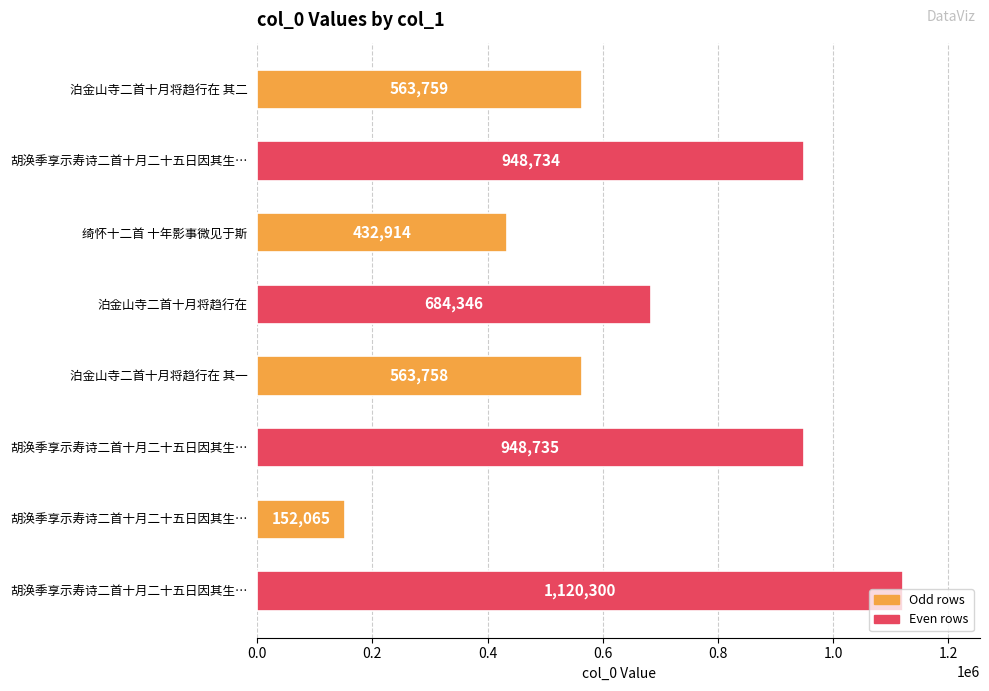

How many values are below 684346?

4